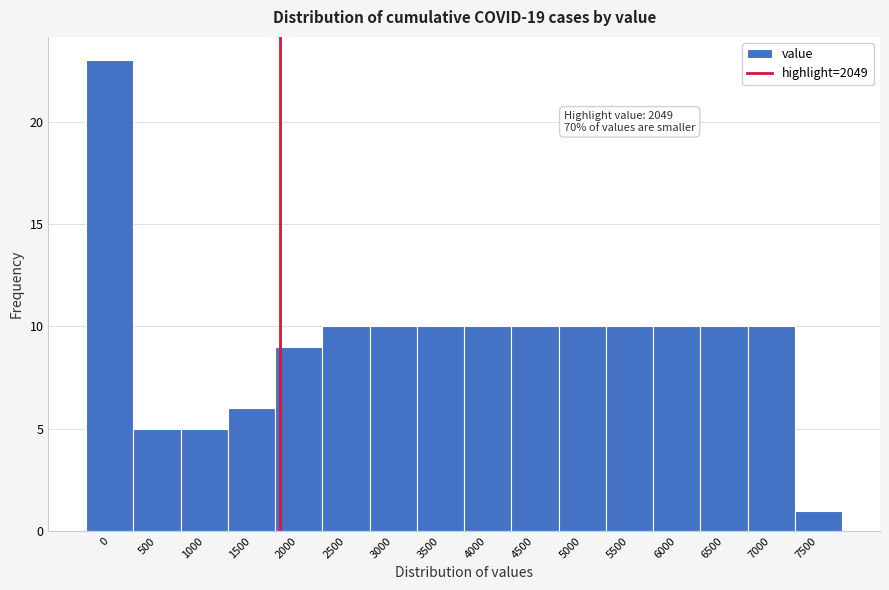

Reading right to left, list all the values displayed in this chart.

7500=1	7000=10	6500=10	6000=10	5500=10	5000=10	4500=10	4000=10	3500=10	3000=10	2500=10	2000=9	1500=6	1000=5	500=5	0=23